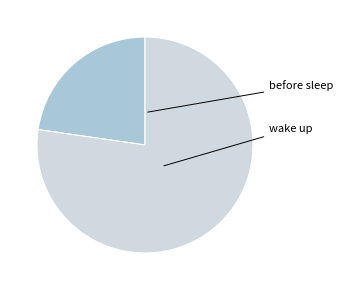

What percentage is the before sleep slice, to the nearest percent?

23%